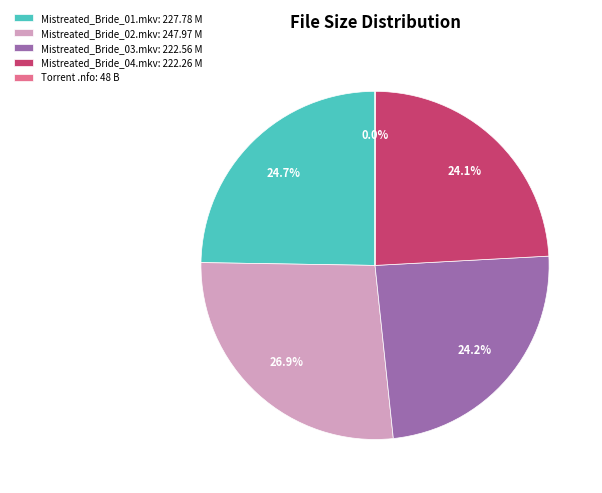

Does Mistreated_Bride_04.mkv: 222.26 M represent more than half of the total?

No